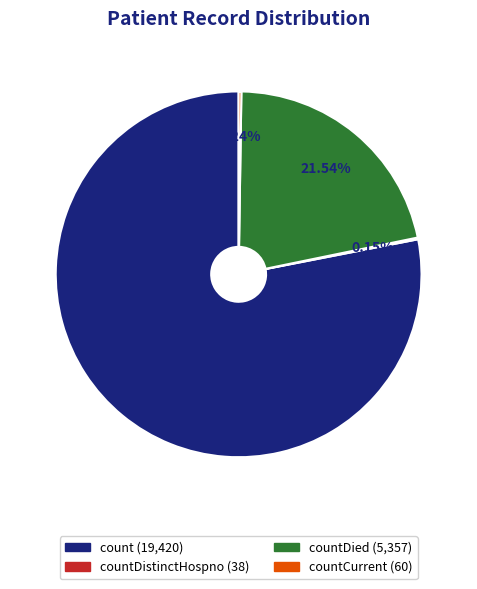

Is there any slice that represents more than half of the pie?

Yes